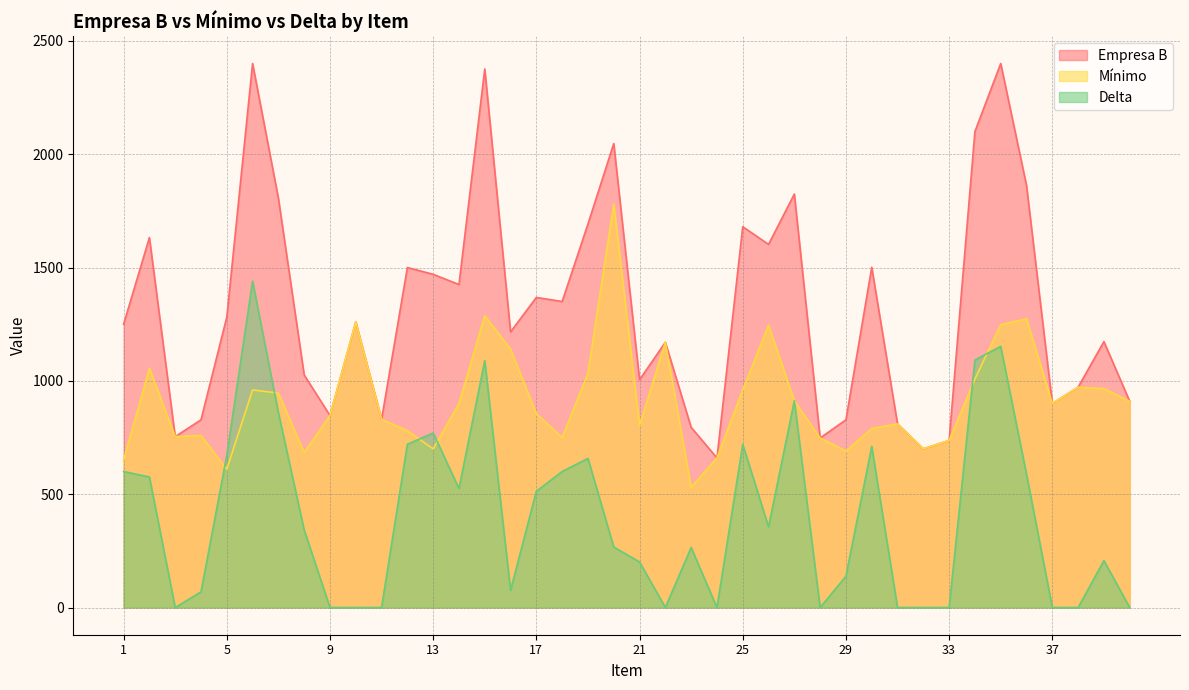

In Mínimo, how many points are lower than both neighbors (excluding endpoints)?

10